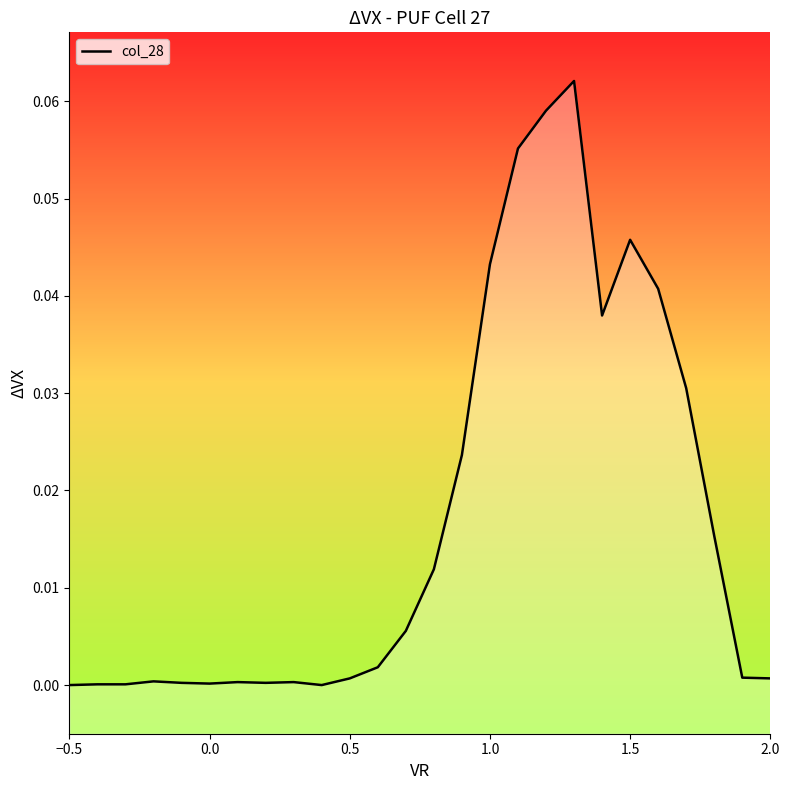

What is the difference between the maximum and minimum values?

0.1